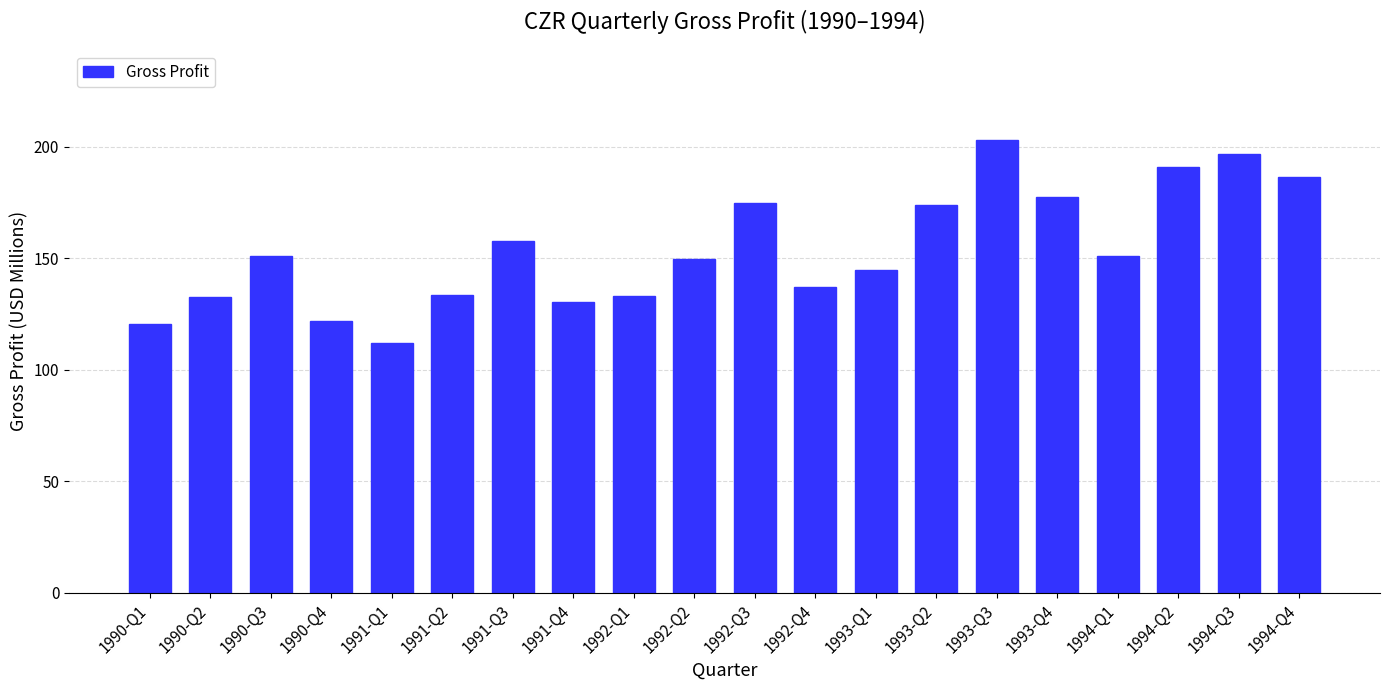

At which label is the value closest to 157?

1991-Q3